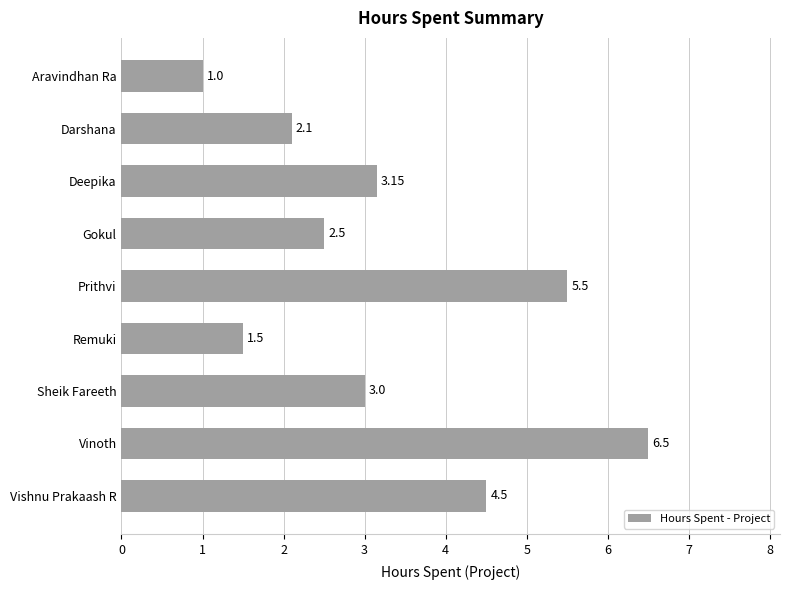

Approximately how many times larger is the value at Gokul compared to Vishnu Prakaash R?

0.6